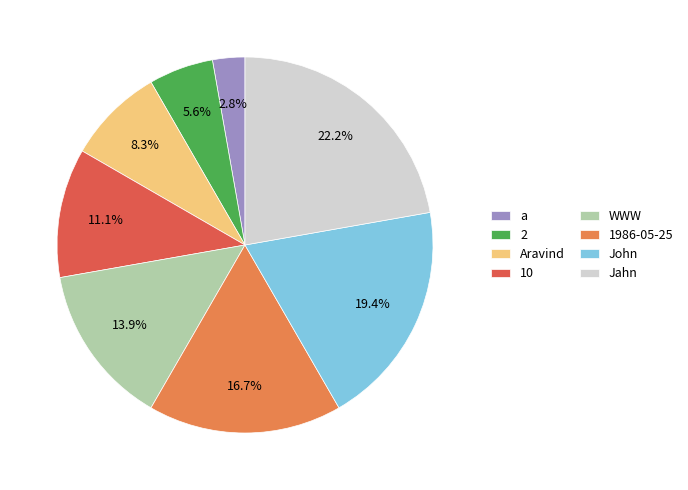

To the nearest percent, what is the average slice percentage?

12%